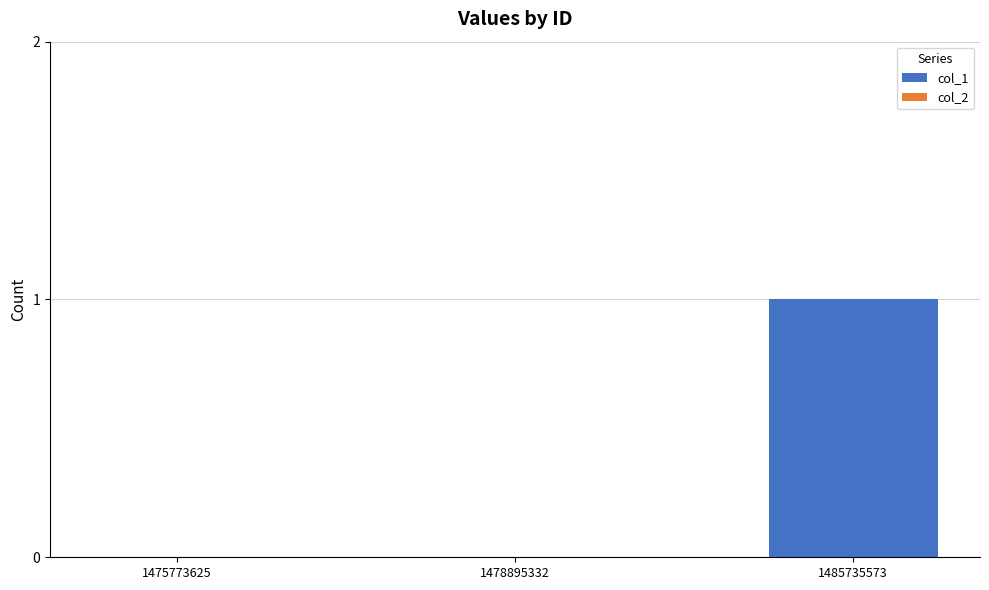

The value at 1485735573 is 2. True or false?

False